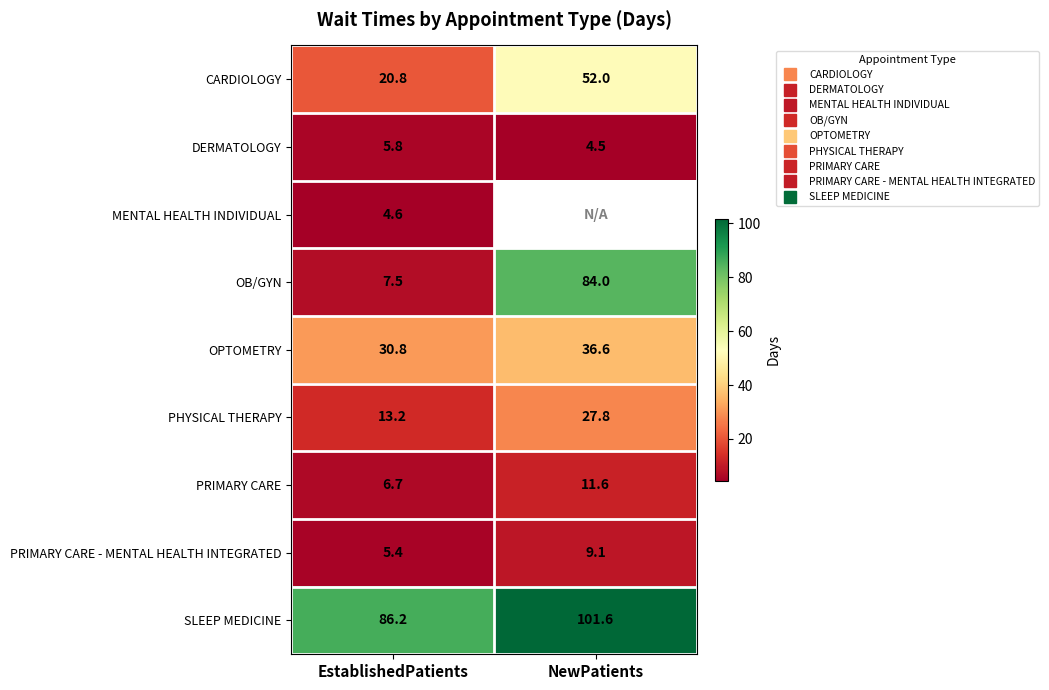

List the labels in order of OPTOMETRY value, largest first.

NewPatients, EstablishedPatients